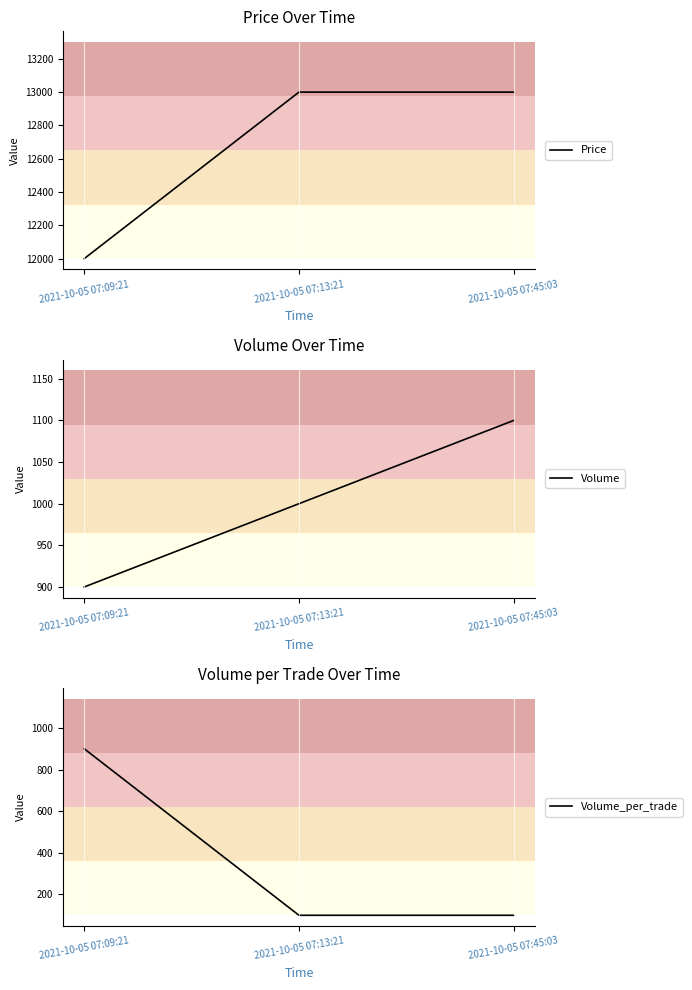

Between 2021-10-05 07:09:21 and 2021-10-05 07:13:21, which series saw the biggest shift?

Price